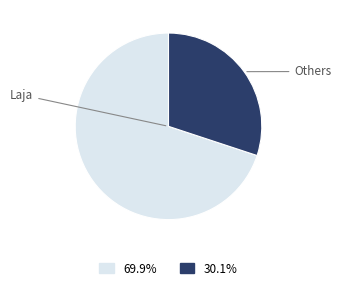

What is the ratio of the value at Others to the value at Laja?

0.4